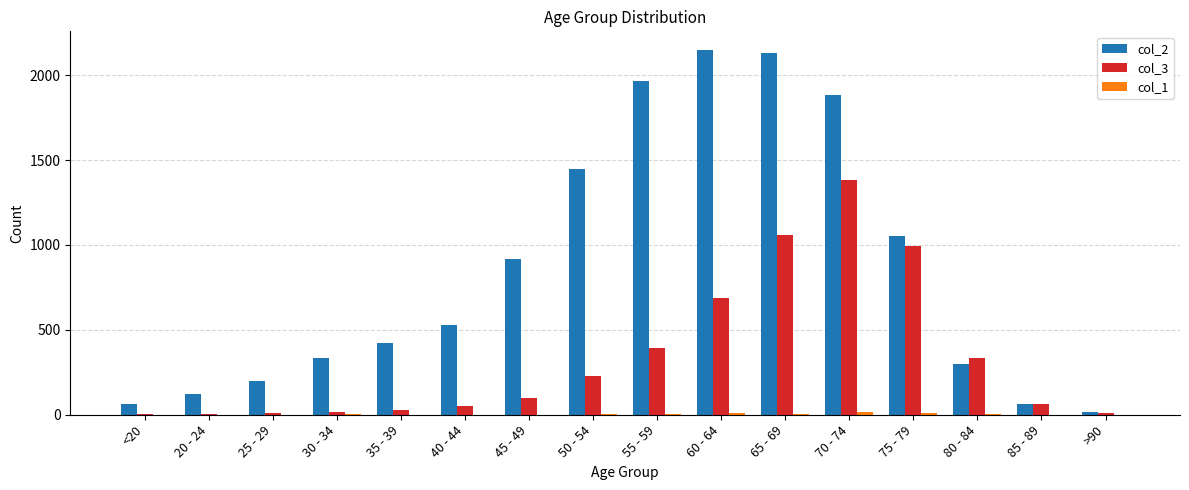

The col_3 series shows 227 at 50 - 54. True or false?

True